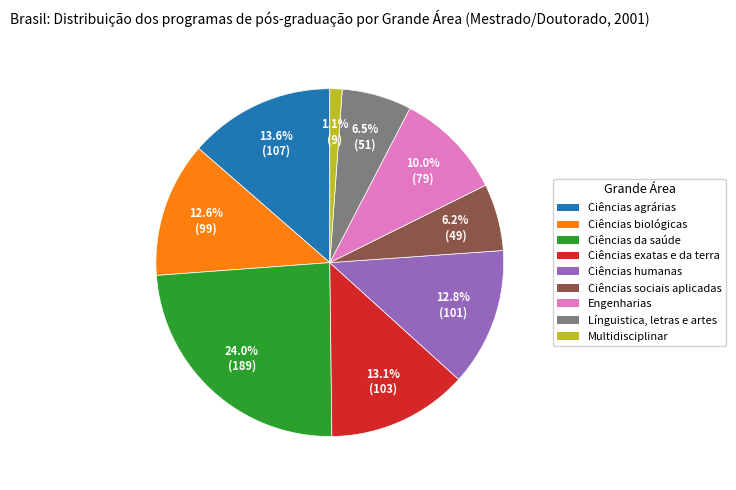

Does Ciências sociais aplicadas account for over 50% of the chart?

No